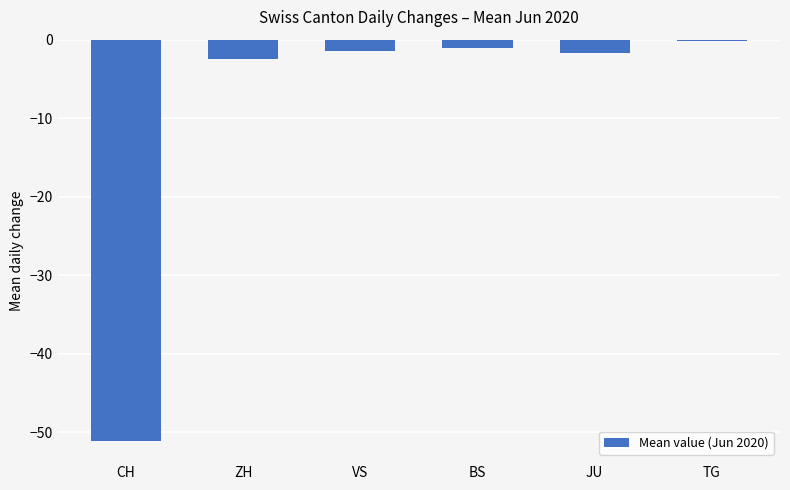

What value does the data have at ZH?

-2.5